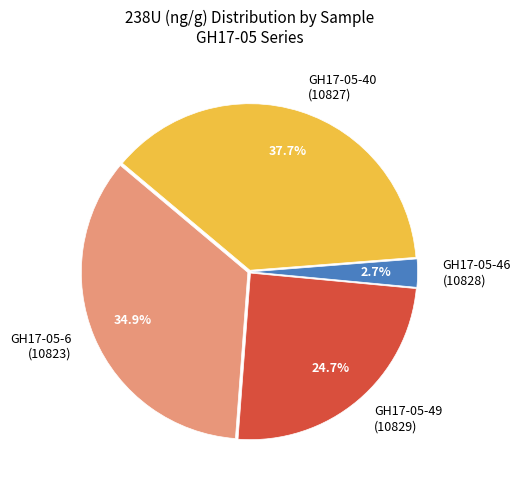

Rank the categories by value from highest to lowest.

GH17-05-40 (10827), GH17-05-6 (10823), GH17-05-49 (10829), GH17-05-46 (10828)